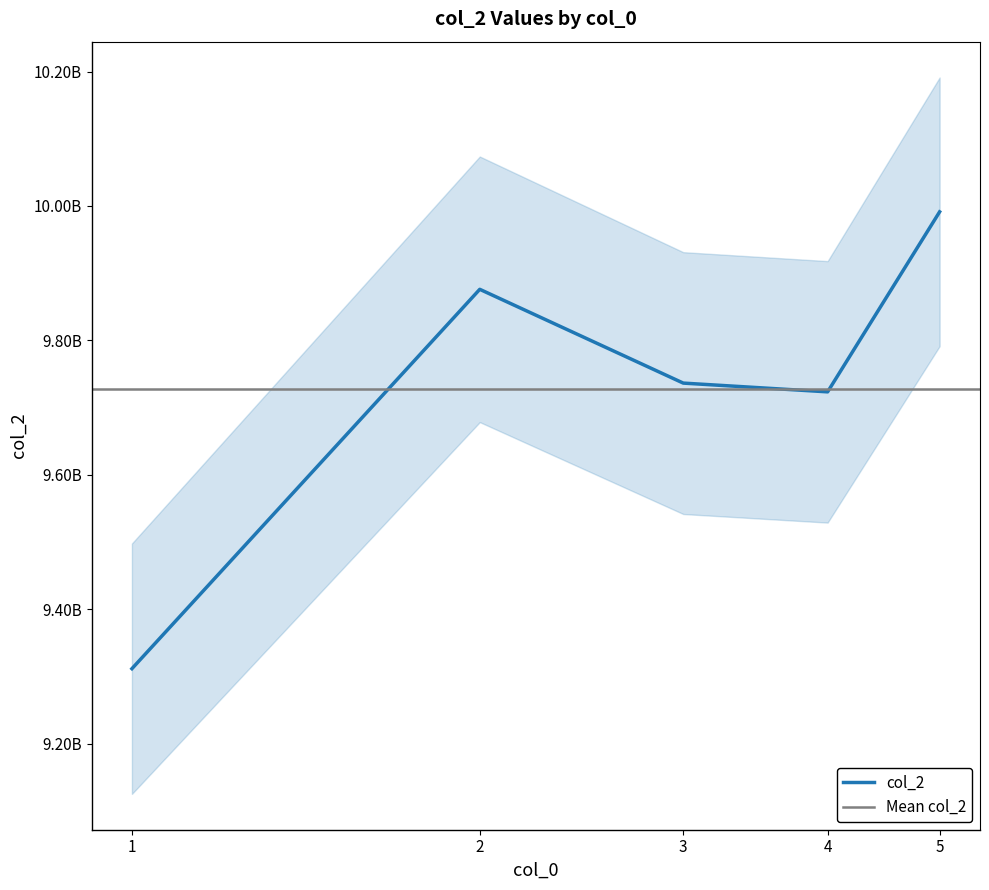

At which label does the data first exceed 9736548326?

2